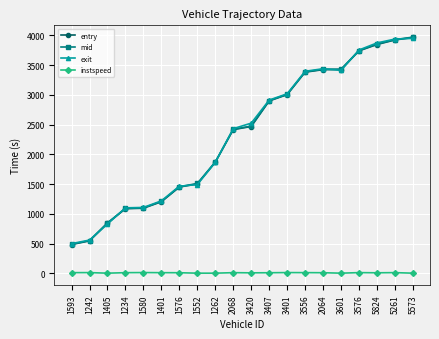

The value of mid at 3407 is 2904.1. True or false?

True